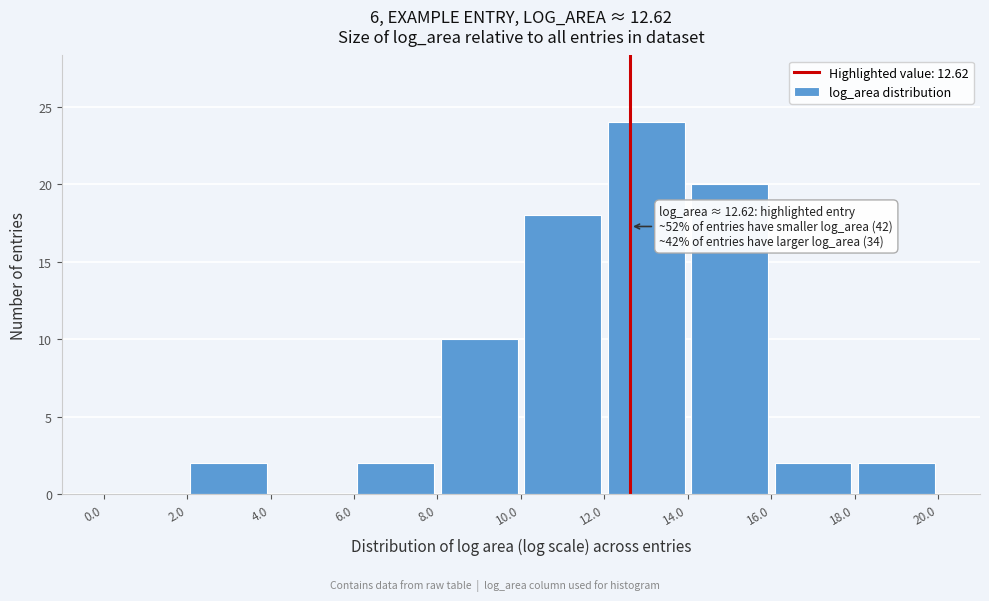

Over which range of the x-axis is the bar tallest?

12.0 to 14.0